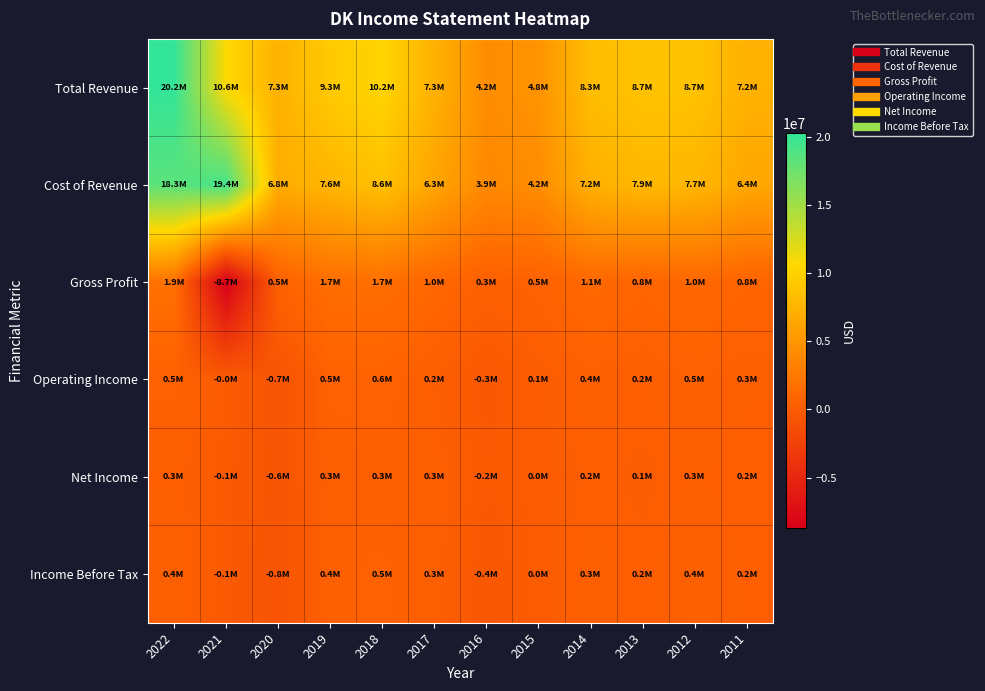

What is the total value across all series at 2012?

18626900